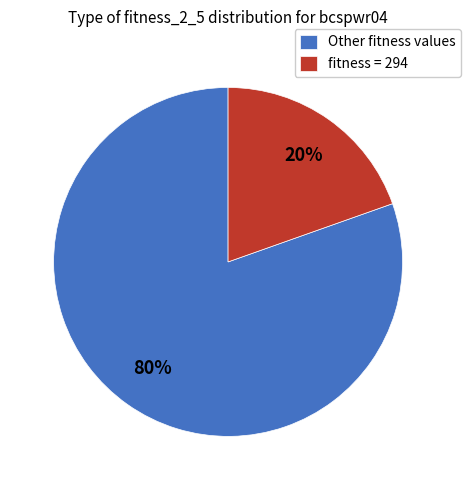

Is the sum of fitness = 294 and Other fitness values greater than half?

Yes